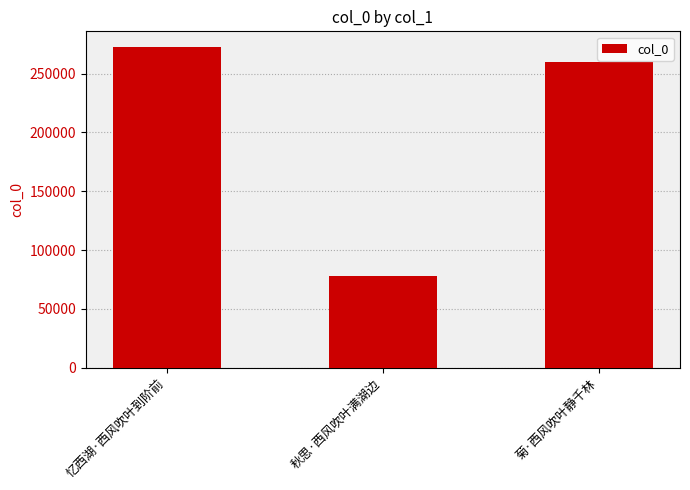

What is the maximum value shown in the chart?

272232